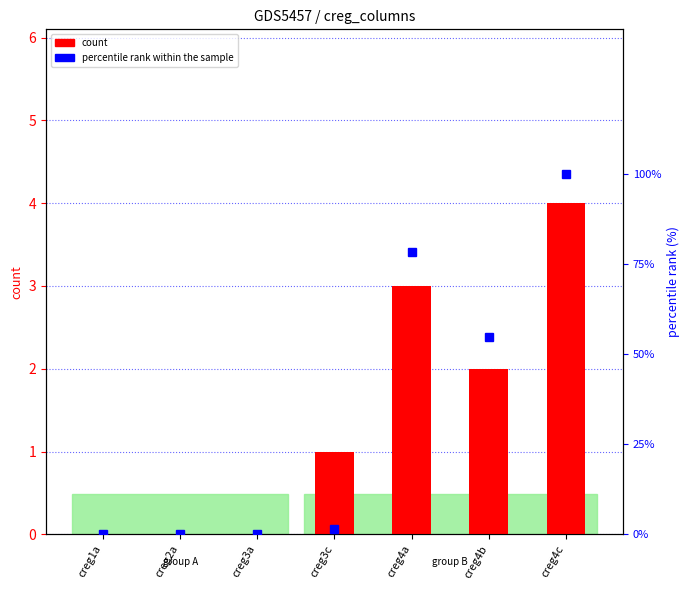

Which series has the largest total across all categories?

percentile rank within the sample